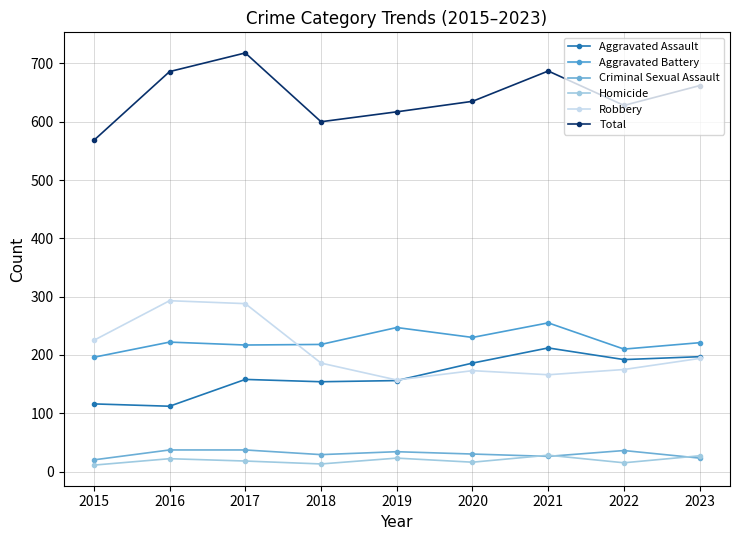

How many data points in Robbery are less than 186?

4